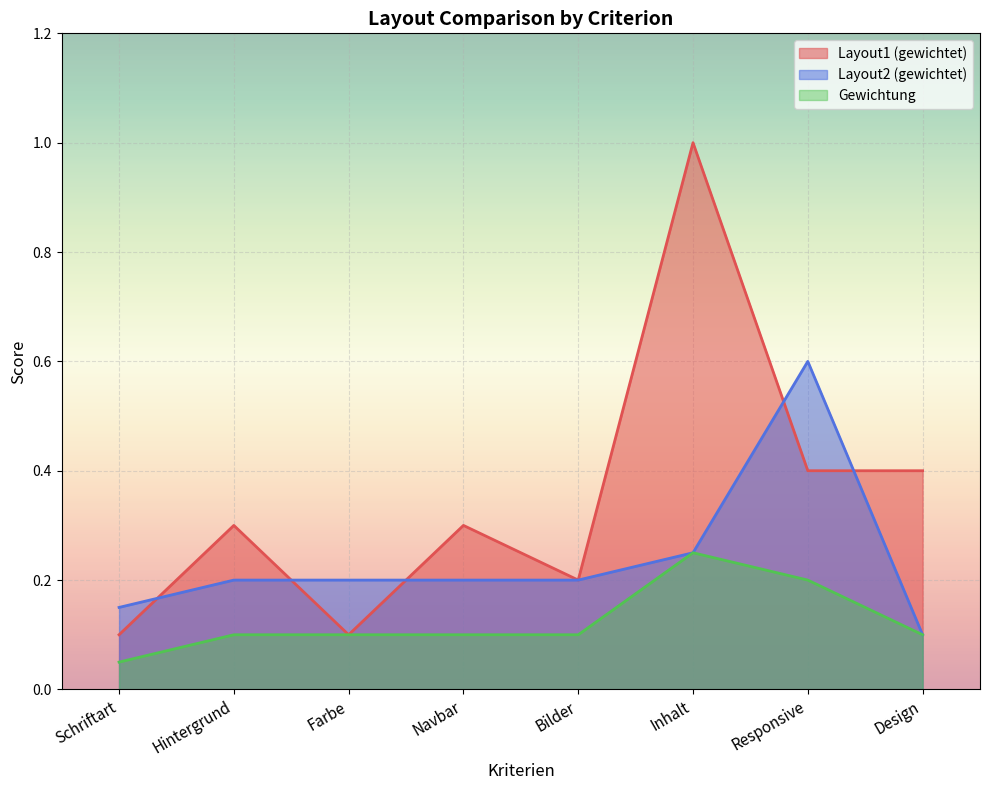

True or false: Layout1 (gewichtet) and Layout2 (gewichtet) intersect in this chart.

True